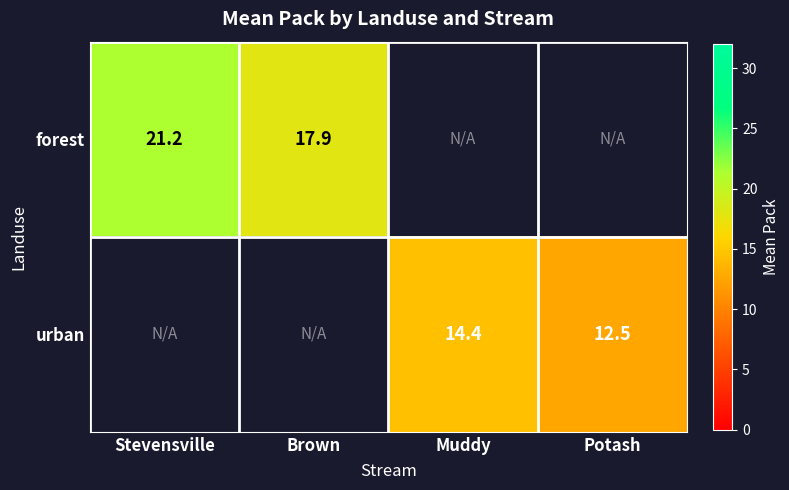

Which series has the widest spread of values?

forest